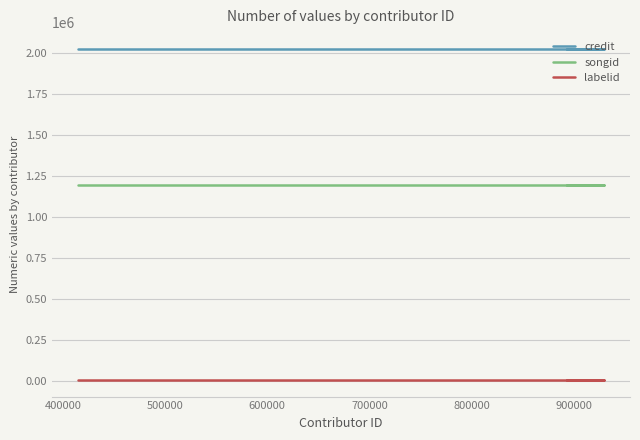

What is the minimum value shown in the chart?

7525